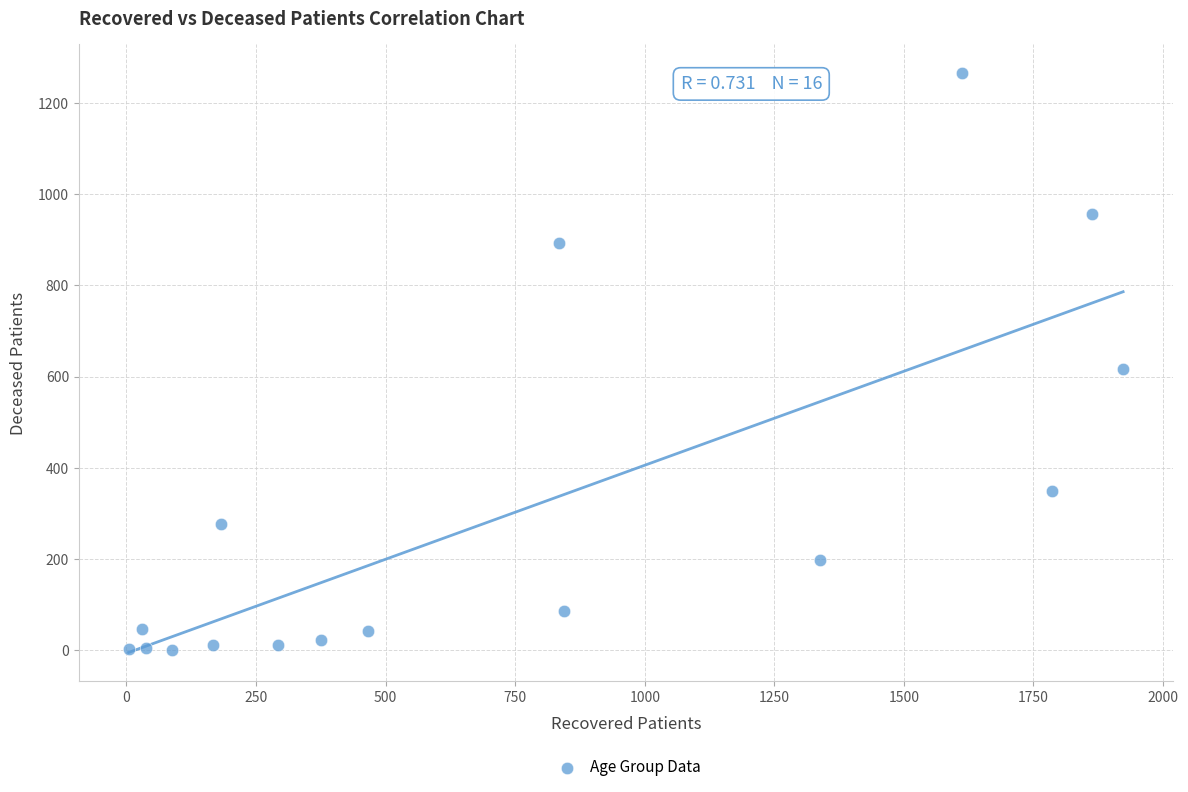

What Y value in the scatter plot is closest to 632?

616